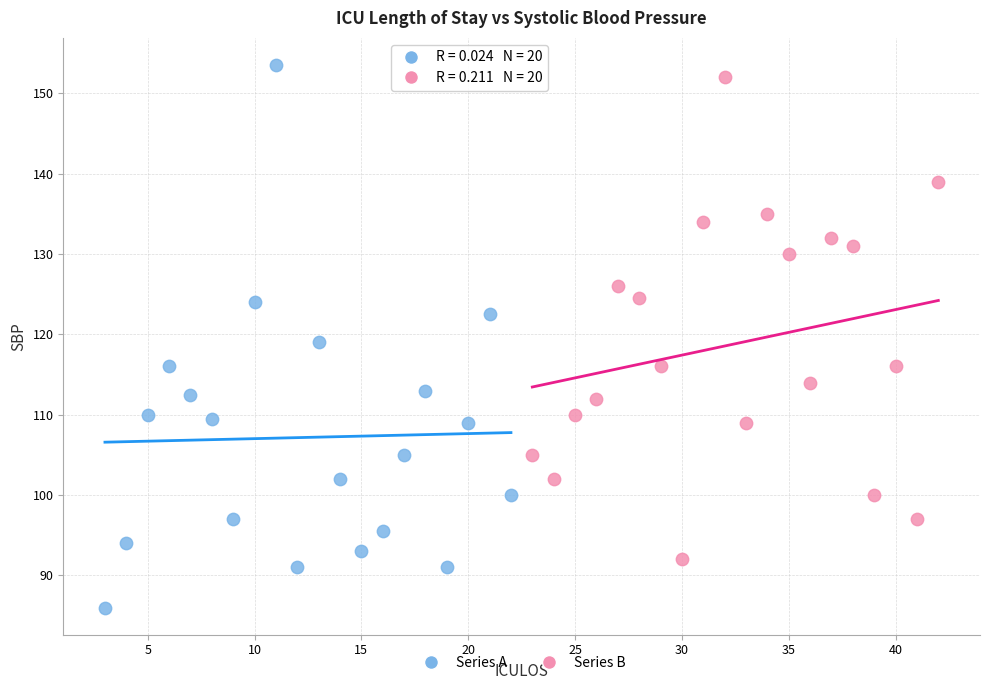

Which series contains the lowest Y value?

Series A